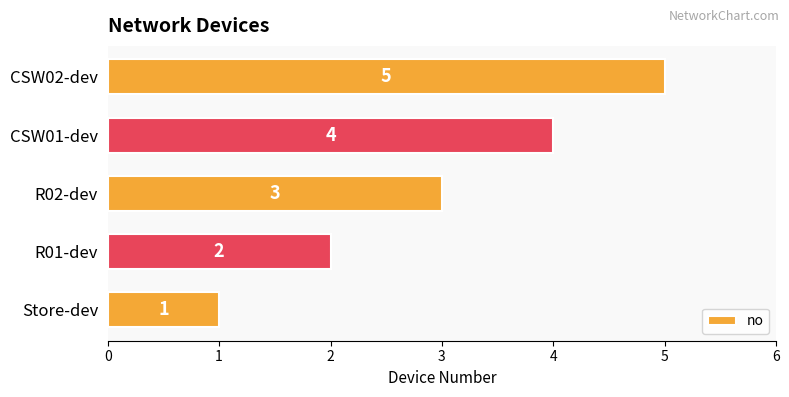

What is the difference between the maximum and minimum values?

4